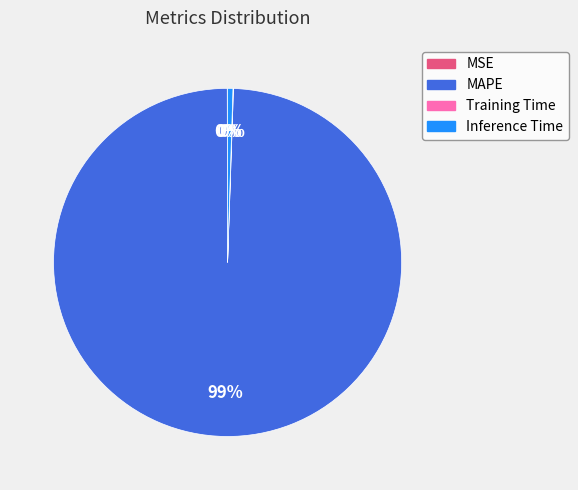

The Inference Time slice represents 0% of the pie. True or false?

True